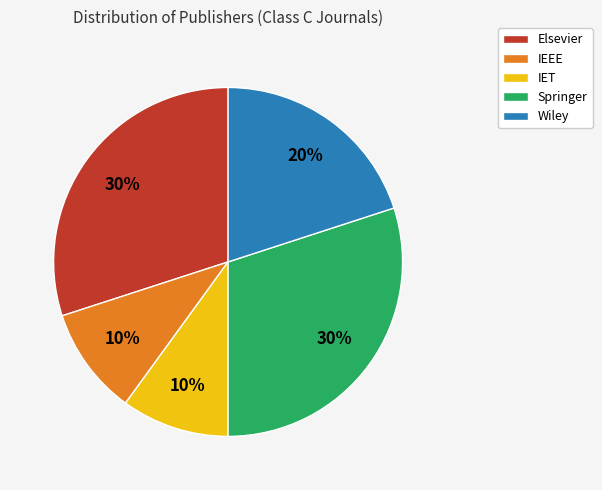

Between IET and Elsevier, which is larger?

Elsevier